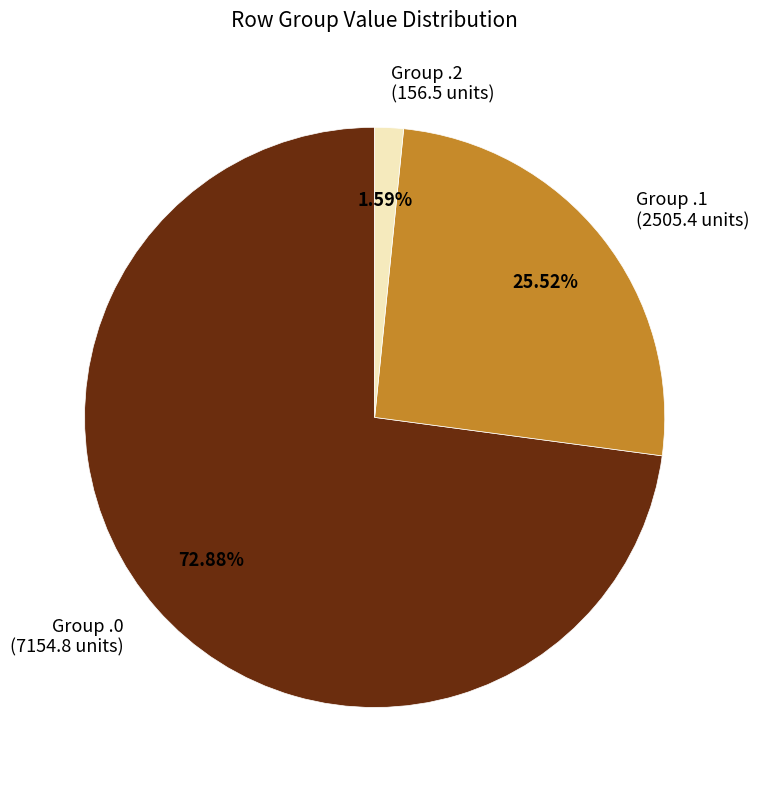

Combined, do Group .0 (7154.8 units) and Group .2 (156.5 units) account for over 50%?

Yes